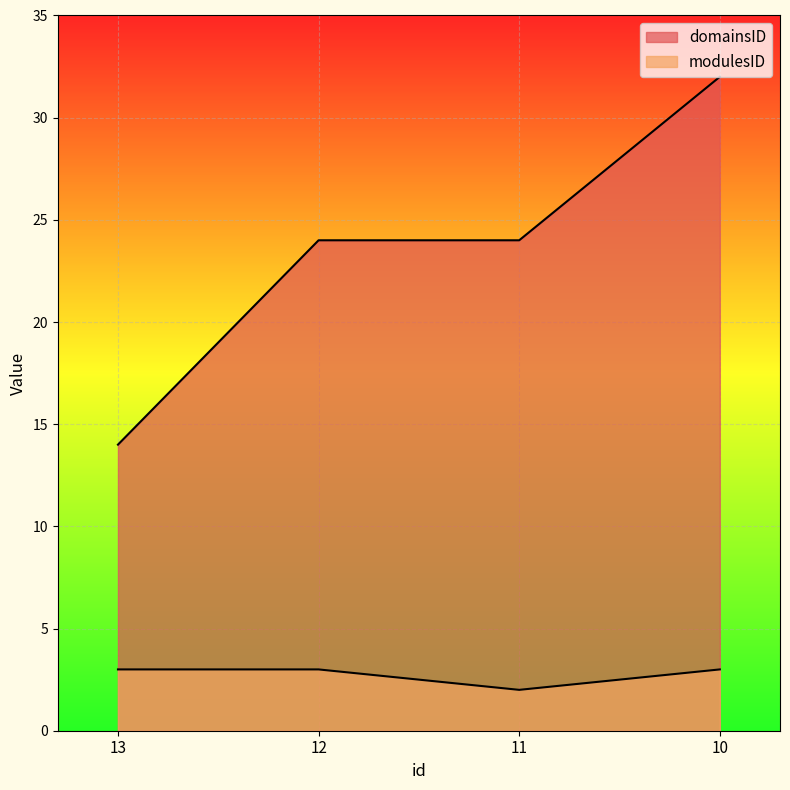

List the series in order of their peak value, highest first.

domainsID, modulesID